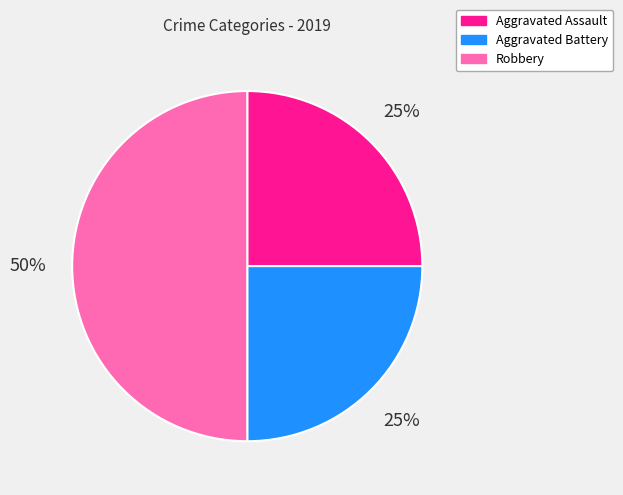

How many segments does this pie chart have?

3